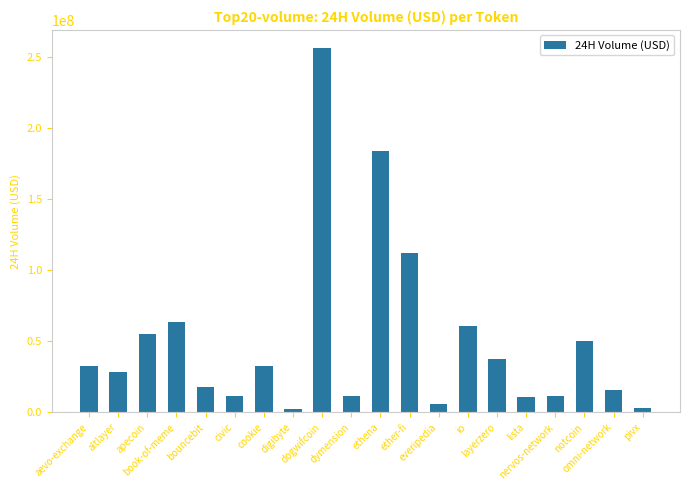

What is the difference between the maximum and second lowest values?

253342947